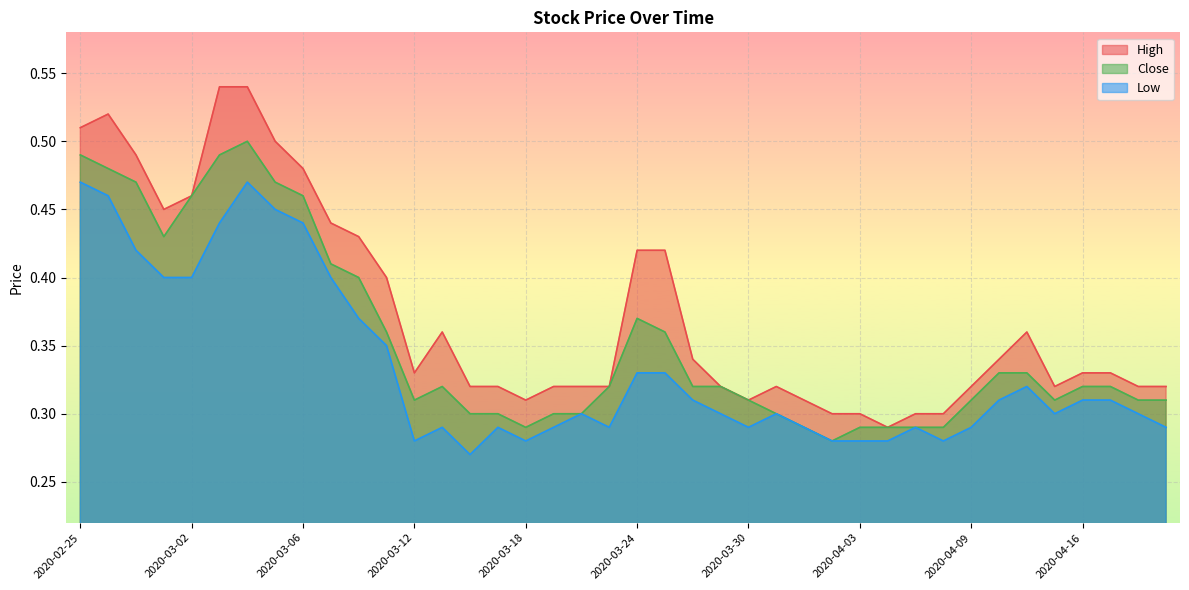

How many data points does each series have?

40